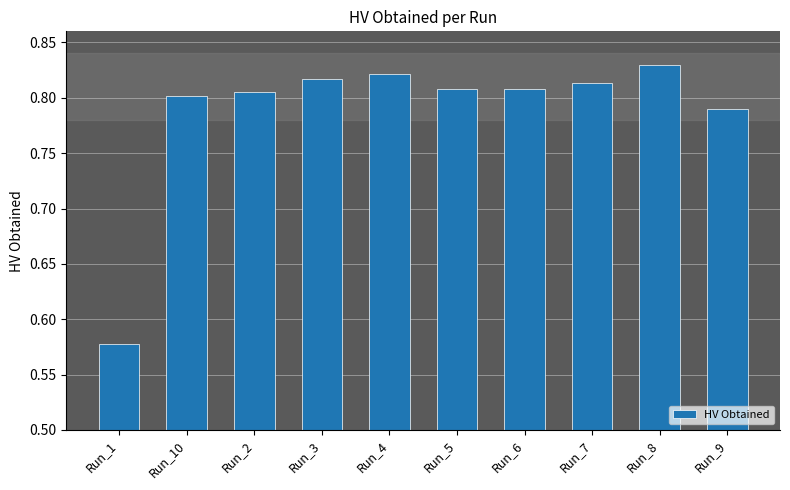

Between Run_3 and Run_10, which is larger?

Run_3